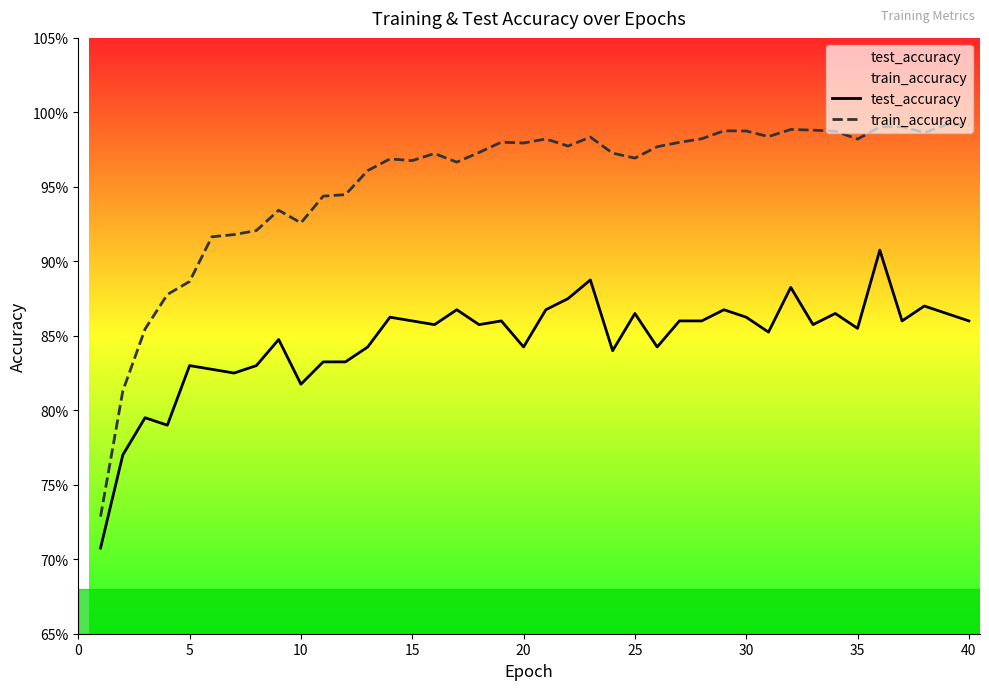

Is the value of test_accuracy at 28 greater than the value of train_accuracy at 15?

No